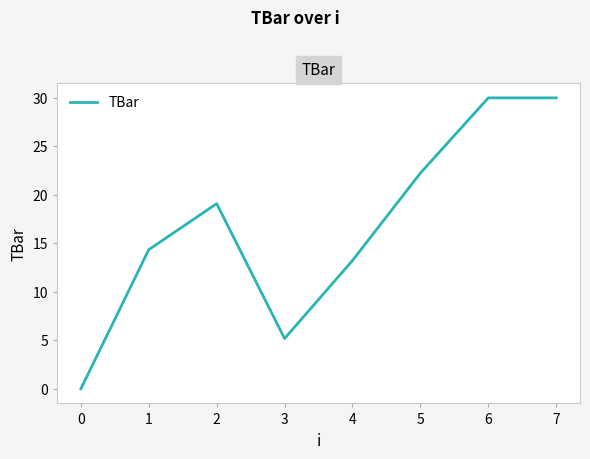

Is this an area chart (filled region under the line)?

No